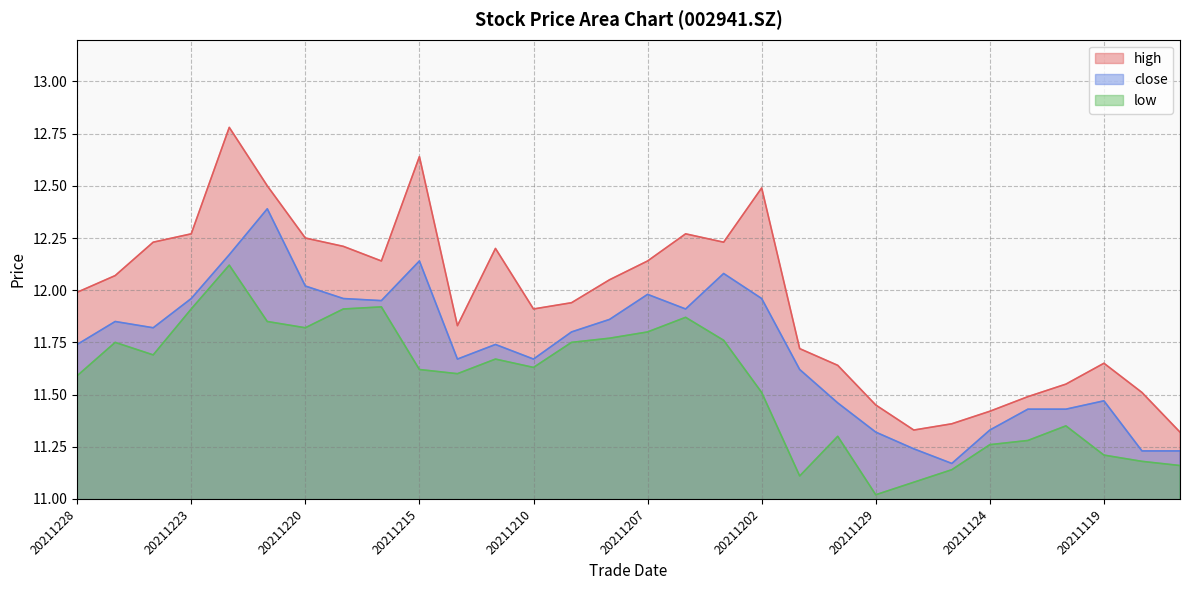

The high series shows 20.2 at 20211123. True or false?

False